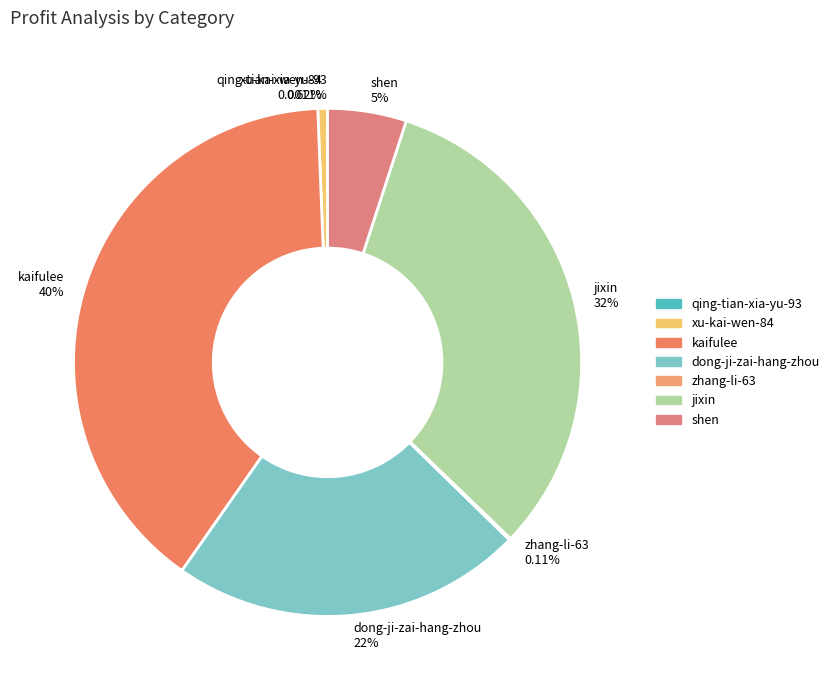

Is there any slice that represents more than half of the pie?

No